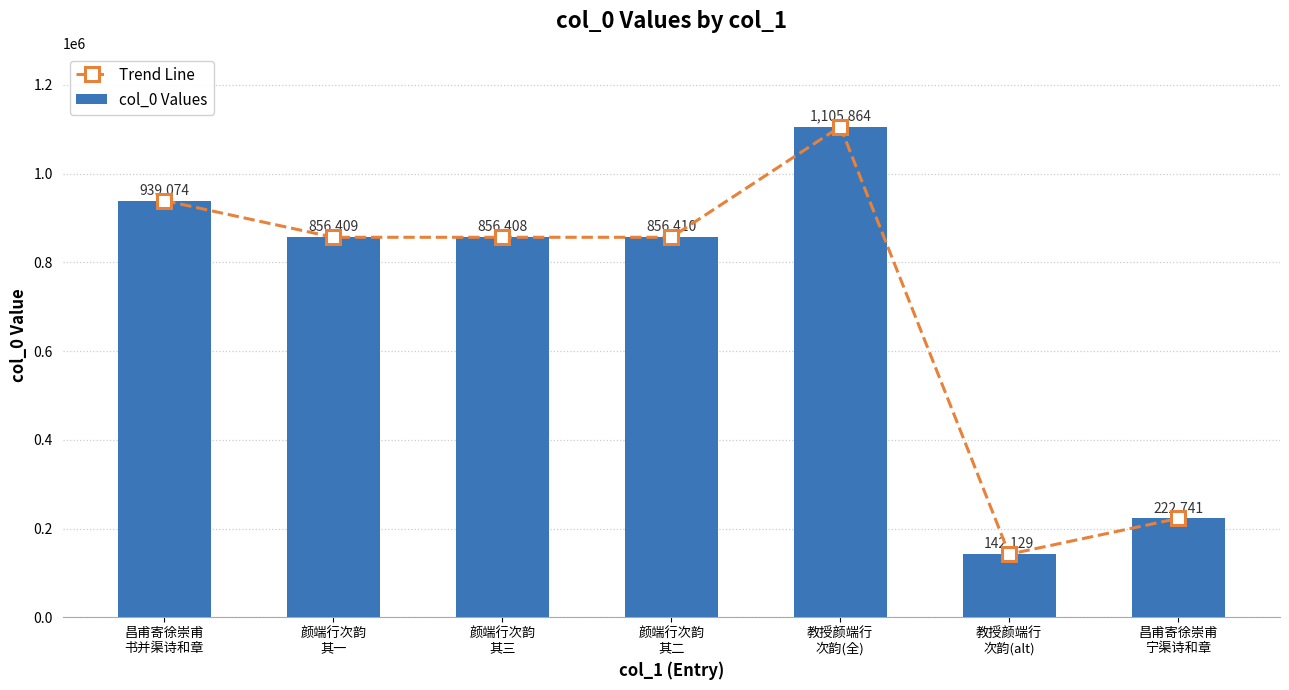

Reading left to right, list all the values displayed in this chart.

Trend Line: 939074	856409	856408	856410	1105864	142129	222741
col_0 Values: 939074	856409	856408	856410	1105864	142129	222741